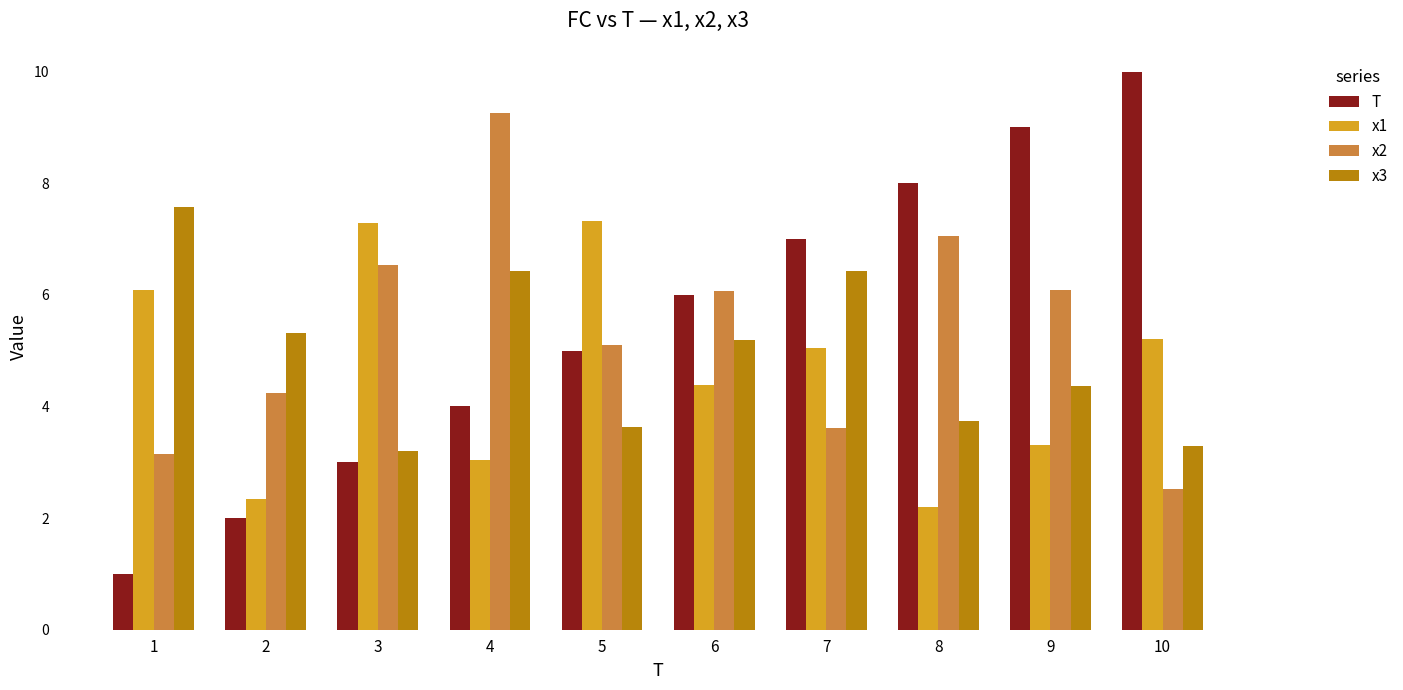

What is the difference between the maximum and second lowest values in the x2 series?

6.1